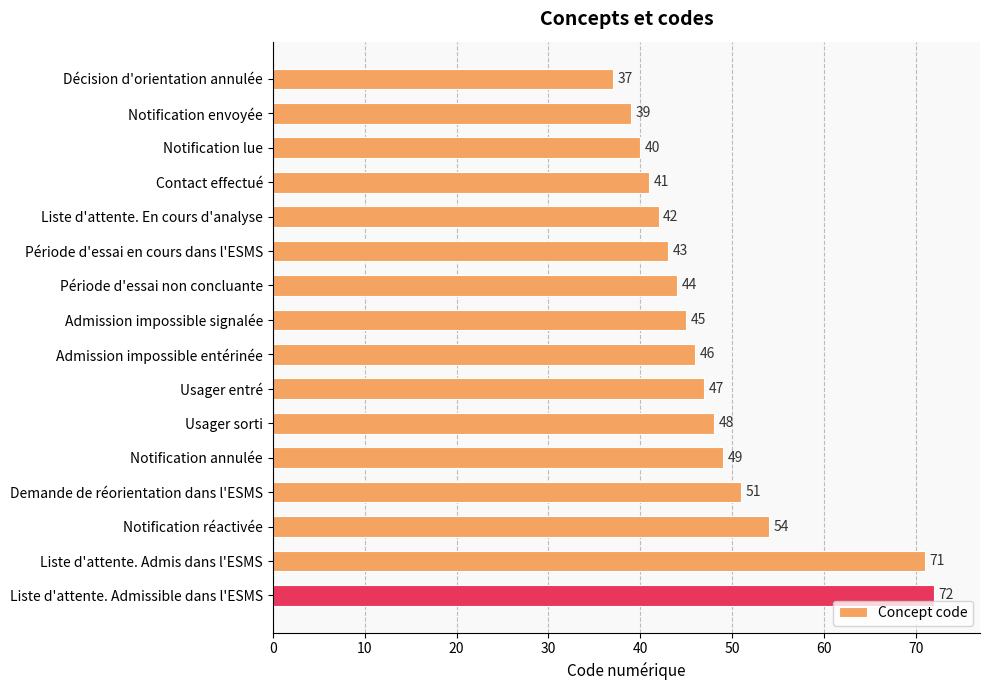

What is the change in value from Notification lue to Demande de réorientation dans l'ESMS?

+11